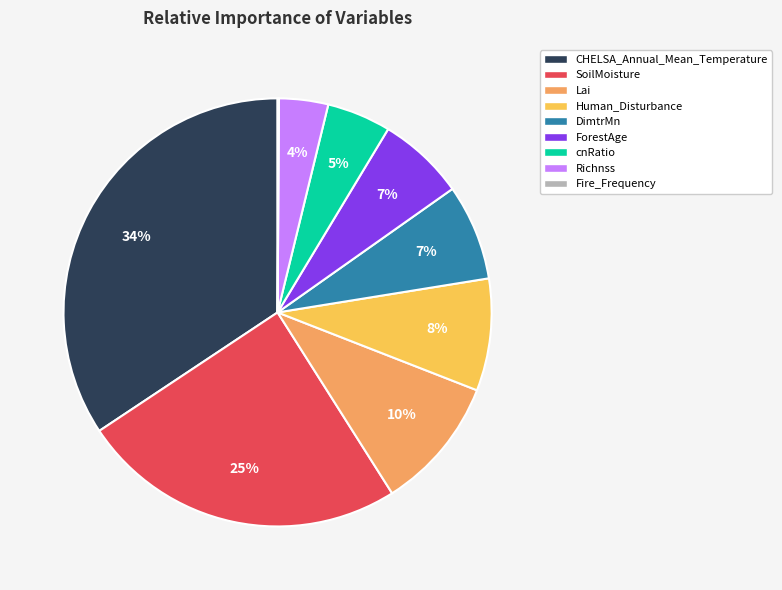

What is the largest slice in the pie chart?

CHELSA_Annual_Mean_Temperature